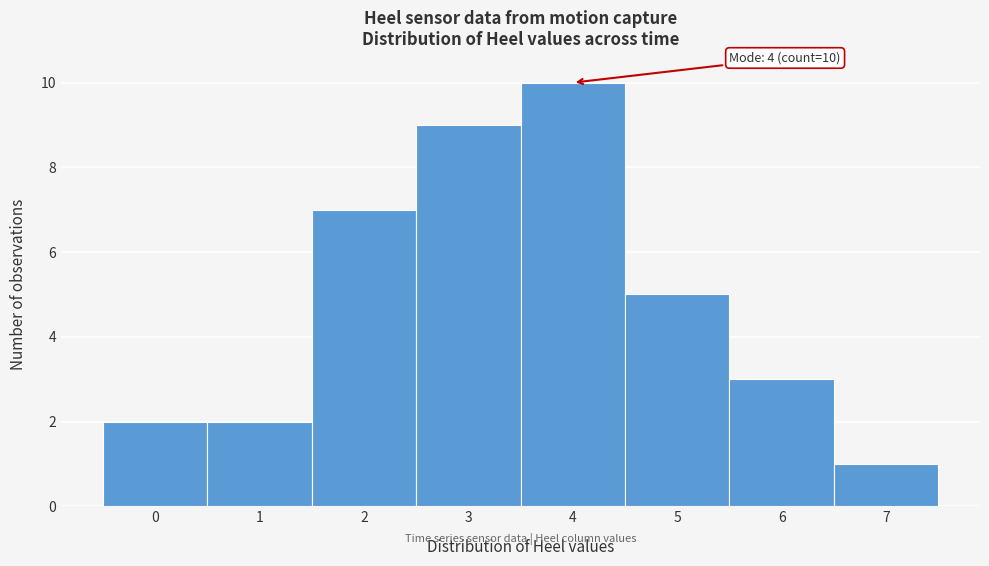

Over which range of the x-axis is the bar tallest?

3.5 to 4.5